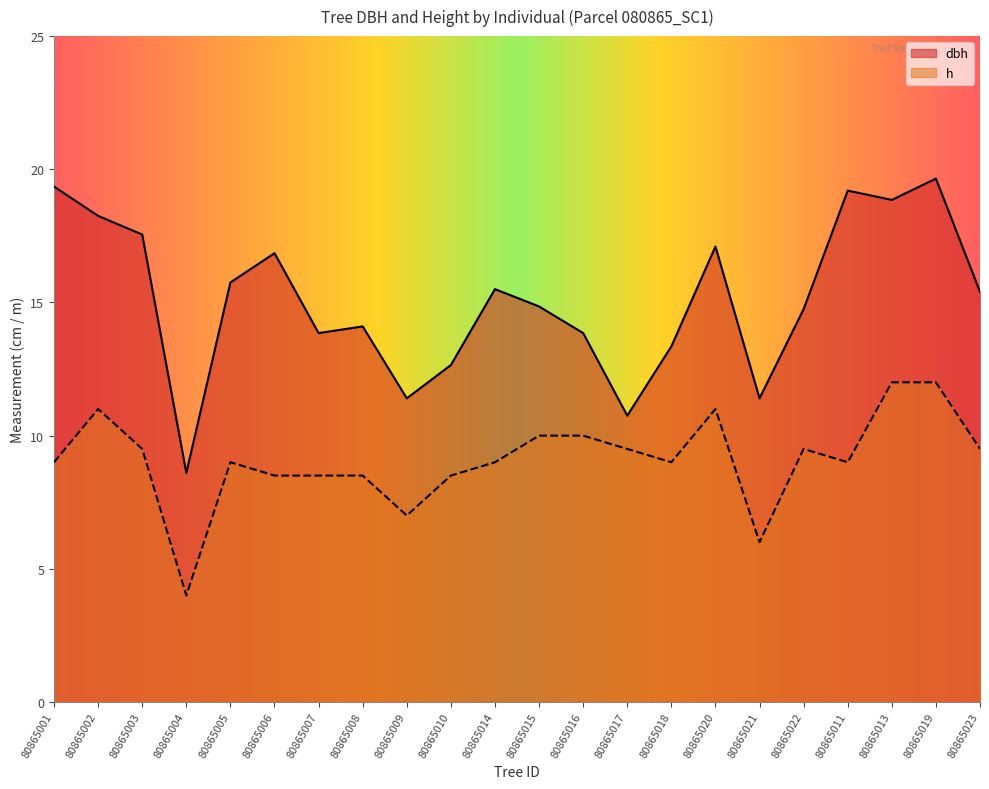

Which series has the widest spread of values?

dbh